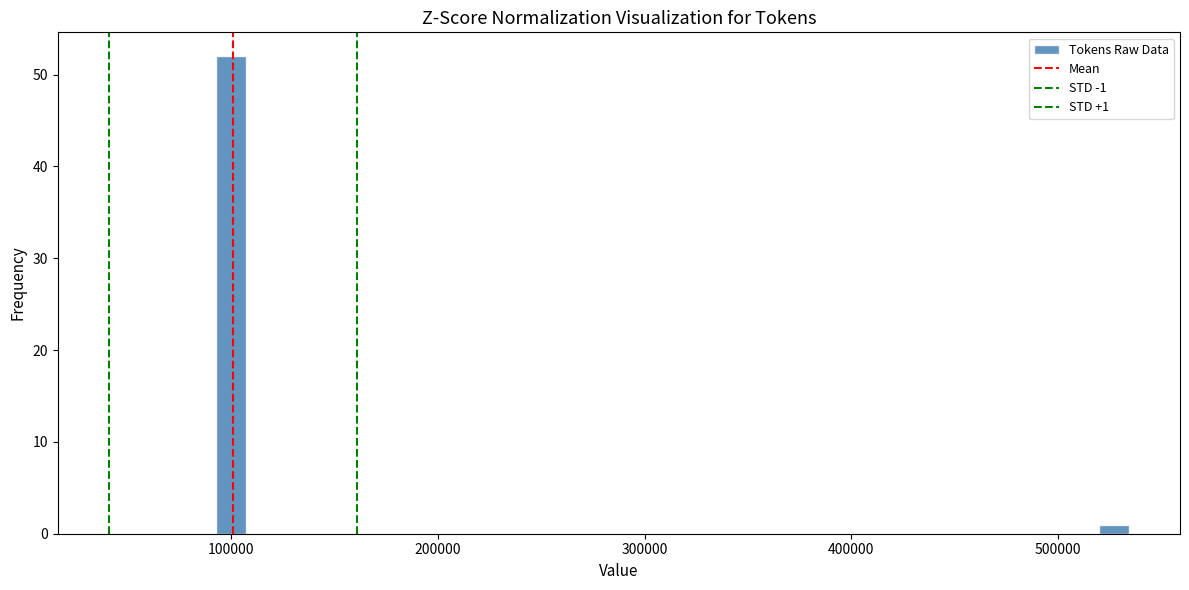

Read against the x-axis, roughly where is the centre of the tallest bar?

100000